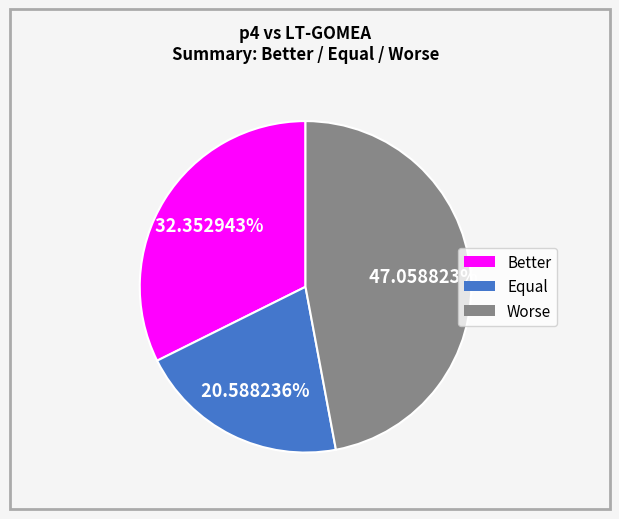

Do Equal and Worse together represent more than half of the pie?

Yes